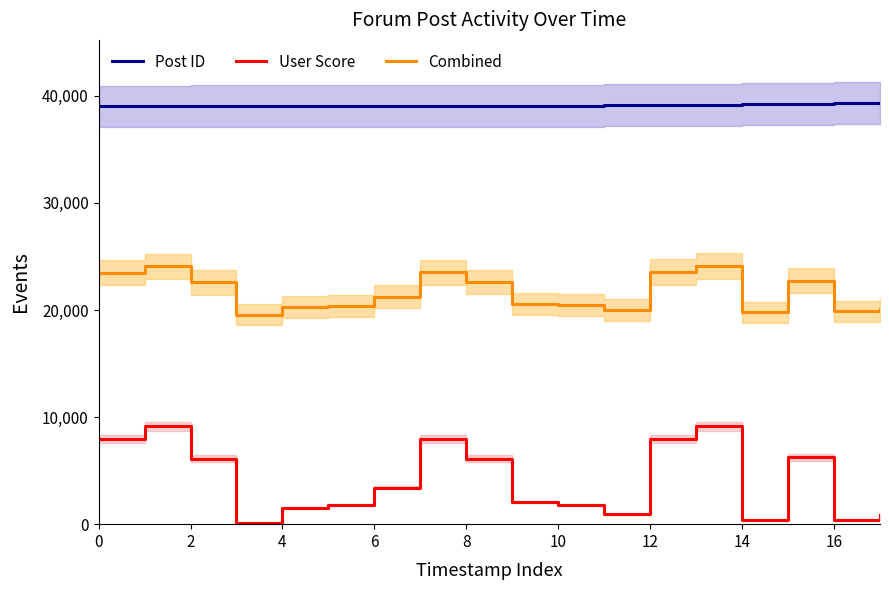

True or false: Combined and Post ID intersect in this chart.

False